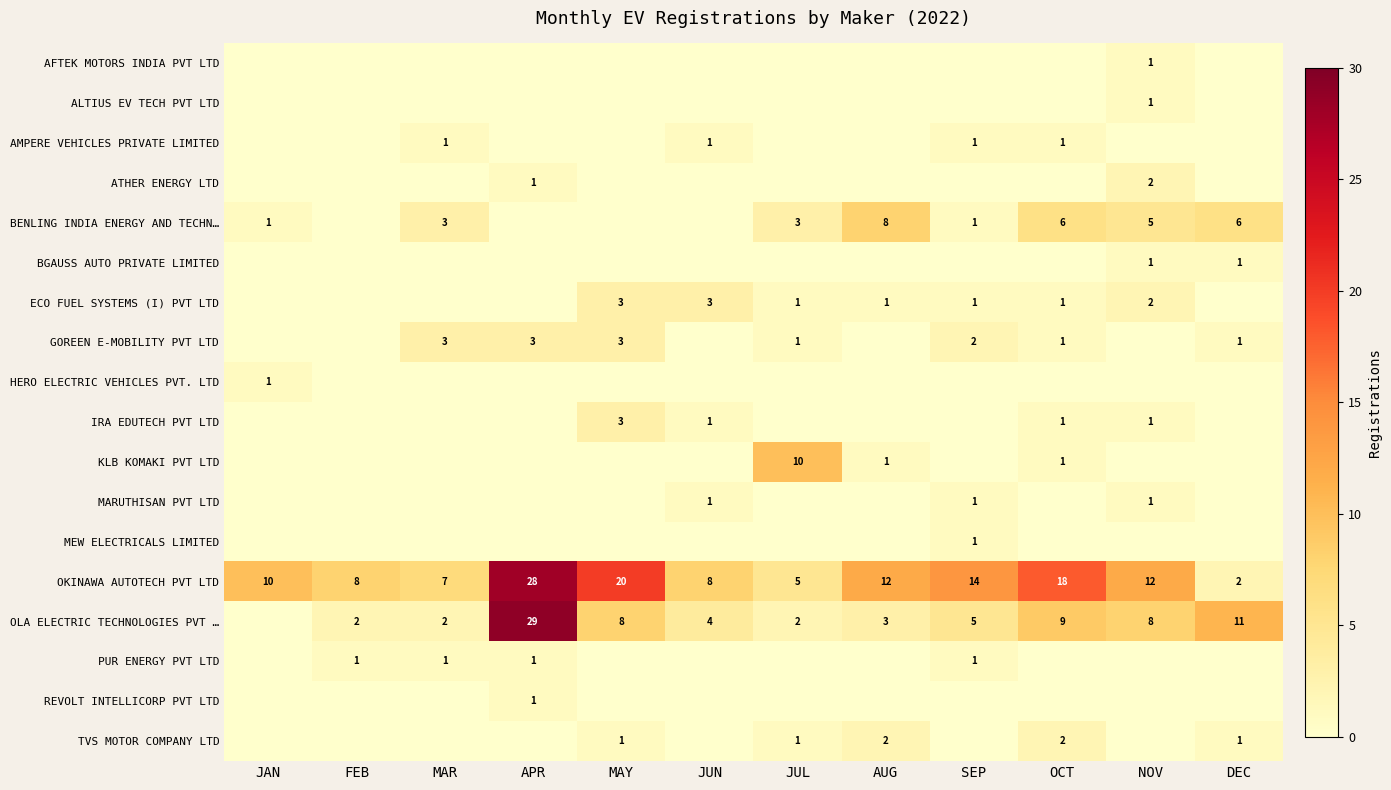

The PUR ENERGY PVT LTD series shows 1 at MAR. True or false?

True